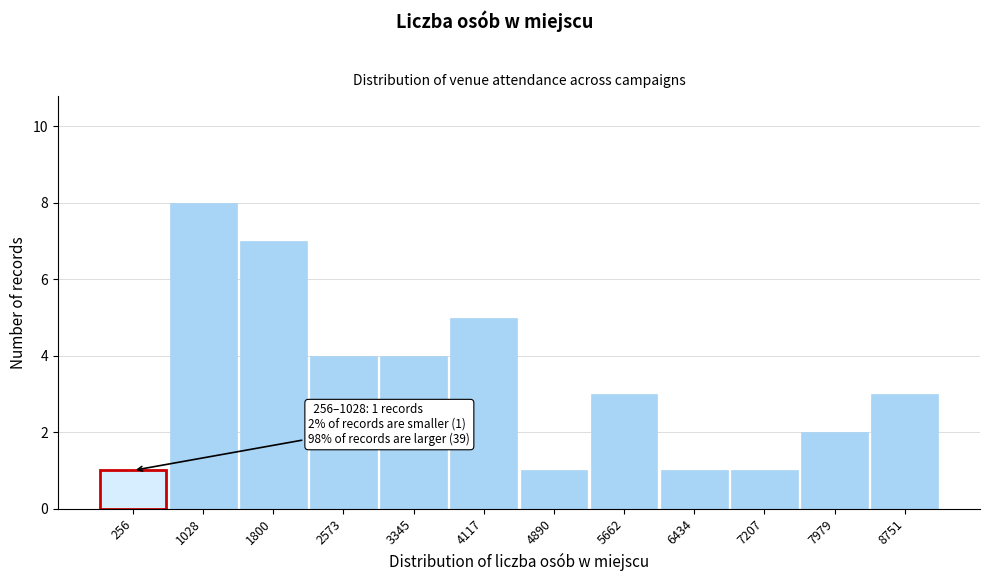

Reading right to left, list all the values displayed in this chart.

3	2	1	1	3	1	5	4	4	7	8	1